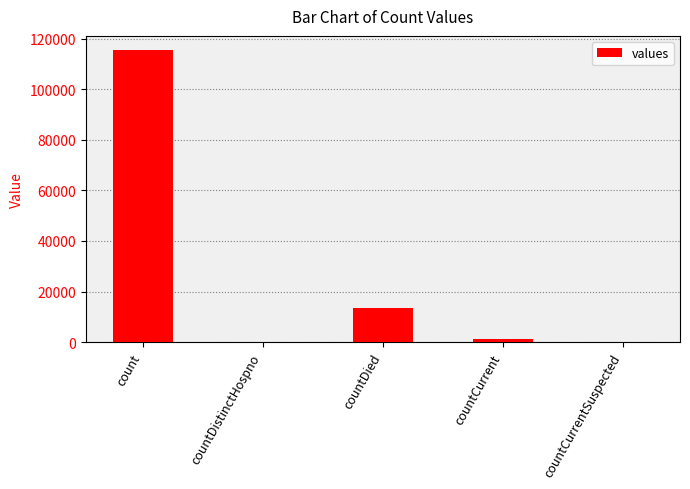

What is the sum of all values?

130105